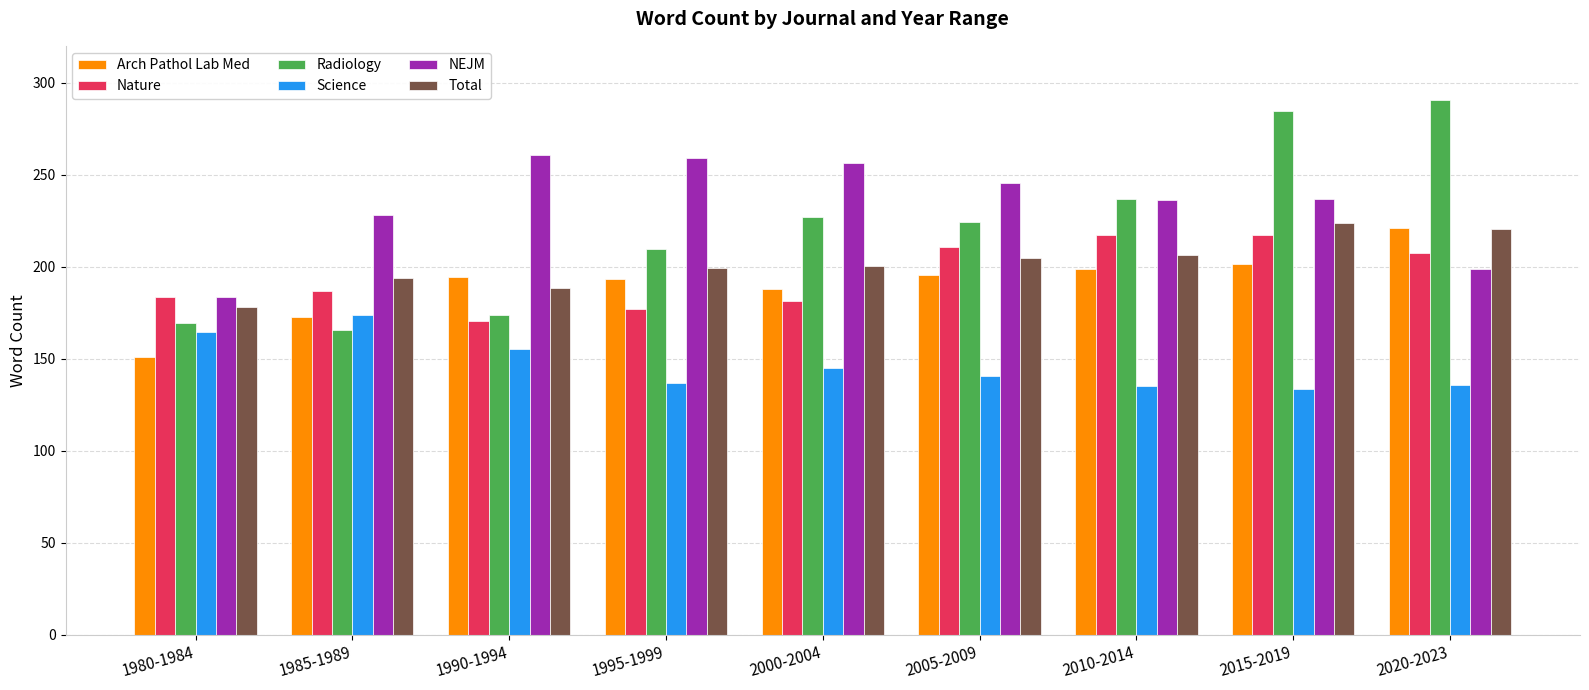

Which category has the lowest value in the Total series?

1980-1984